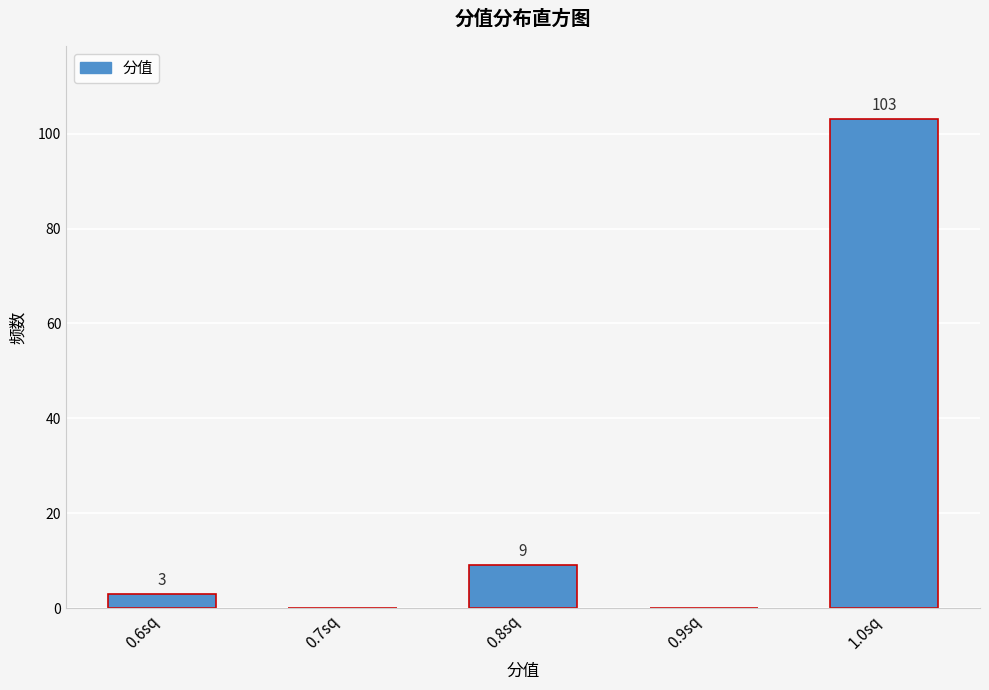

Reading right to left, extract all data points from this chart.

1.0sq=103	0.9sq=0	0.8sq=9	0.7sq=0	0.6sq=3